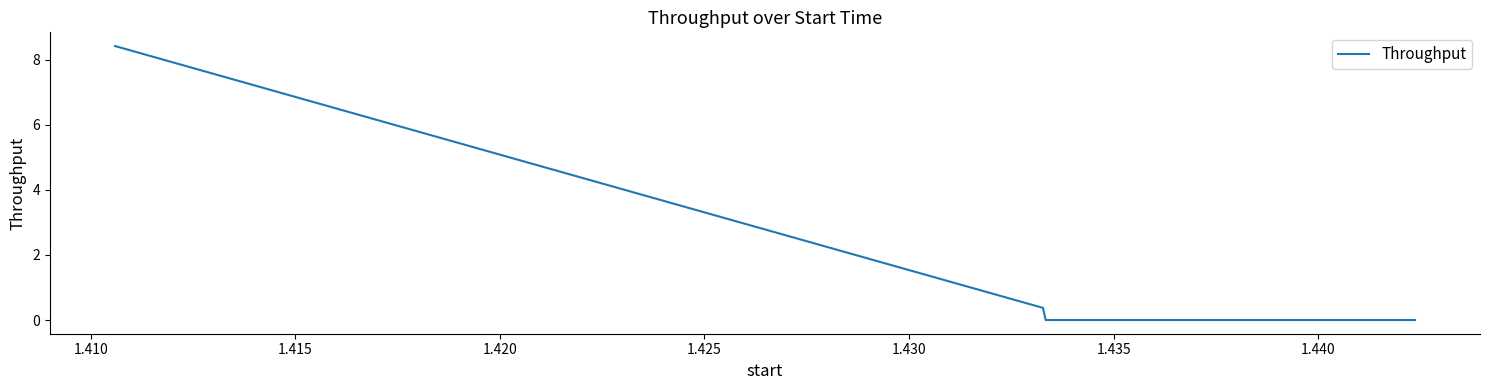

What is the maximum value shown in the chart?

8.4